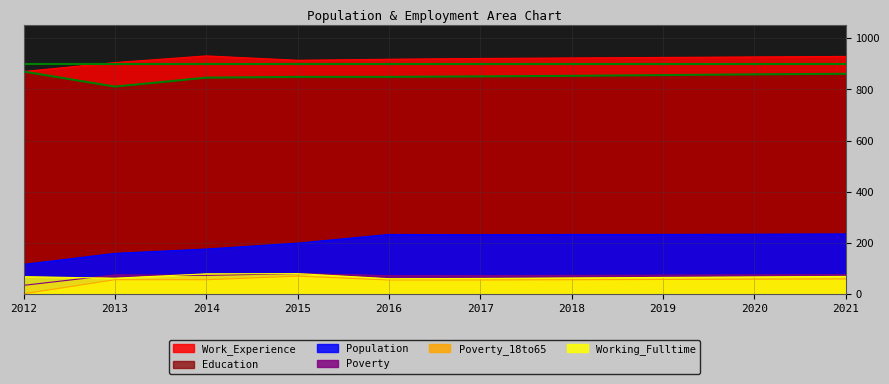

What is the value of the Population point at the 1st from the left?

116